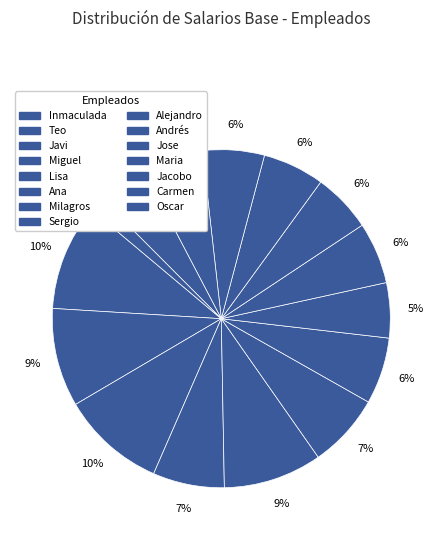

What is the largest slice in the pie chart?

Inmaculada